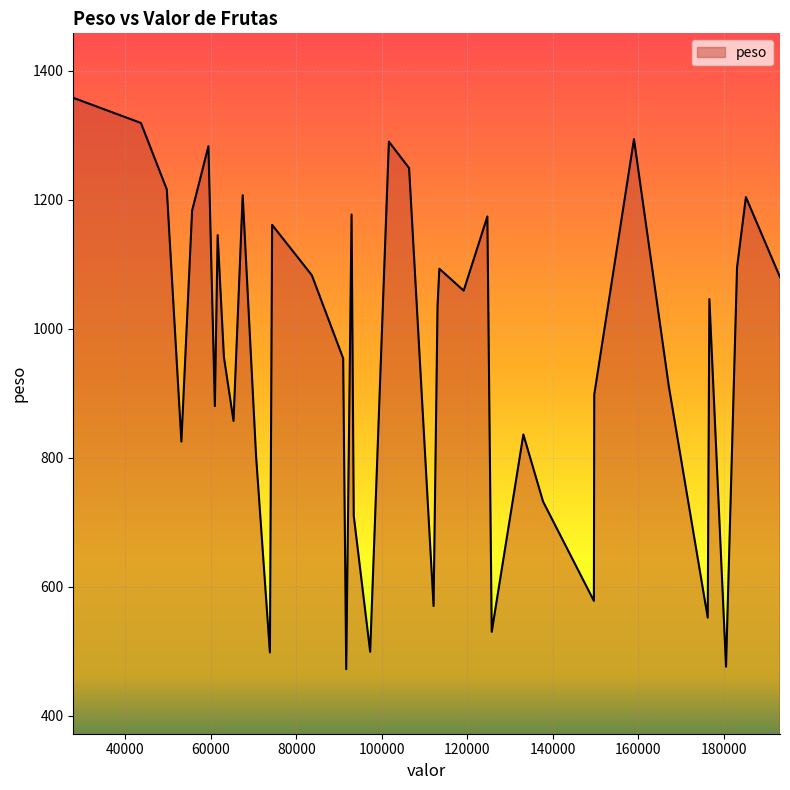

What is the difference between the maximum and minimum values?

886